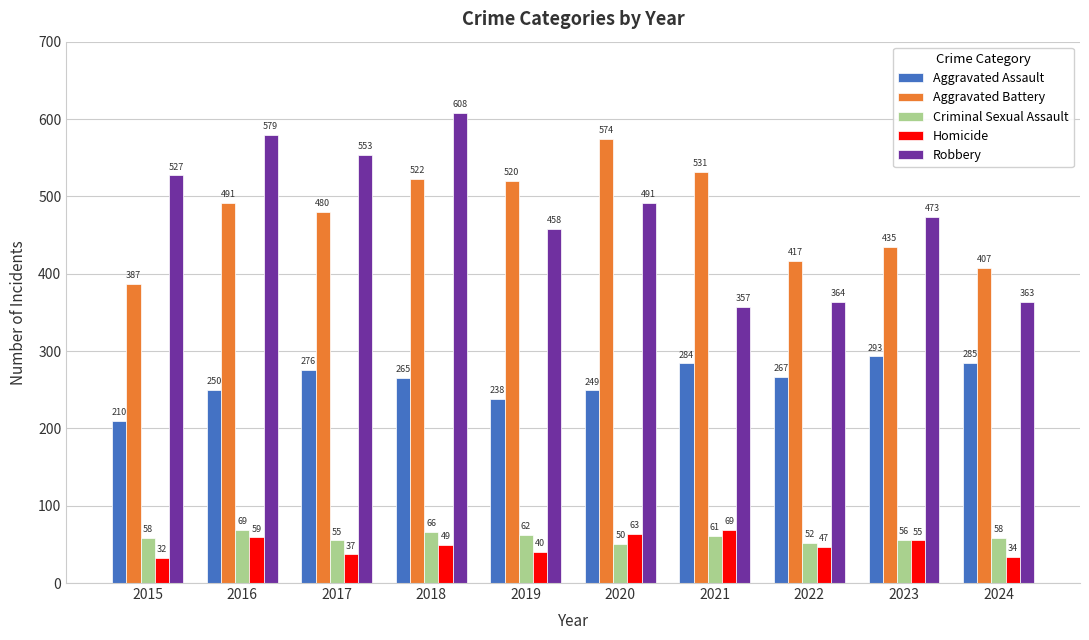

How many bars are there in each group?

5